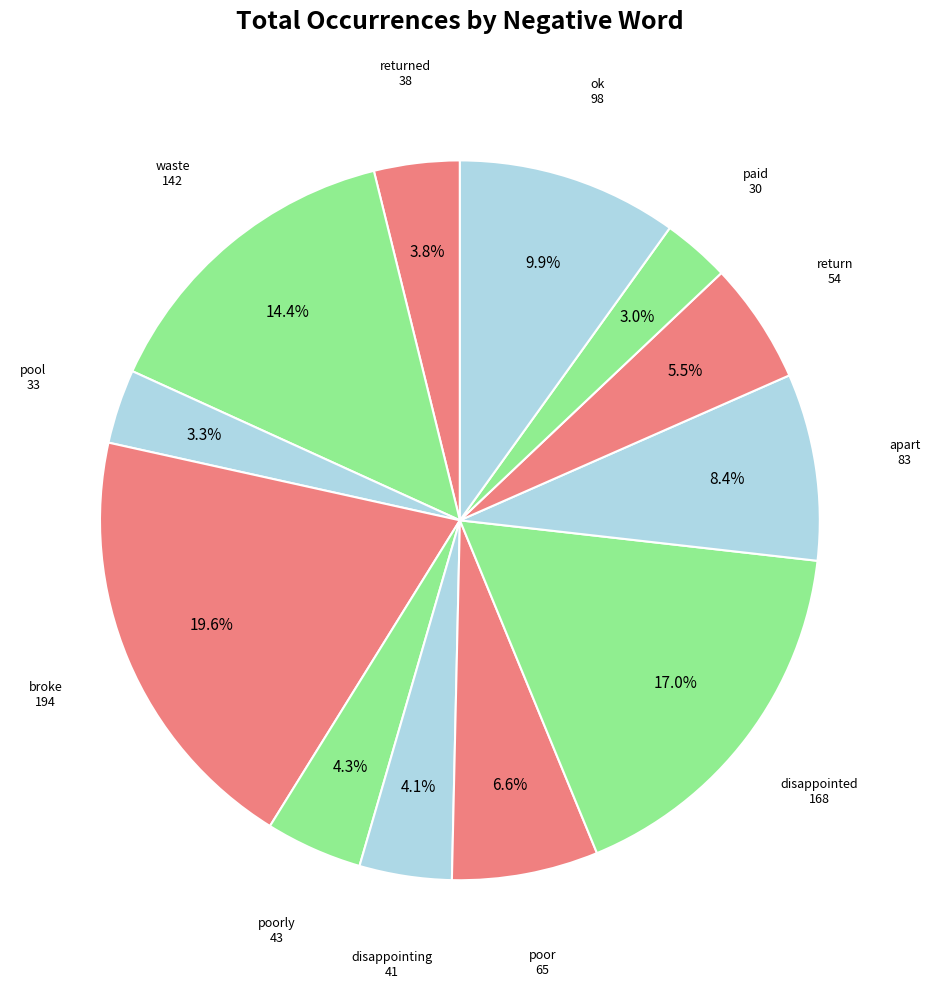

How many slices are in this pie chart?

12